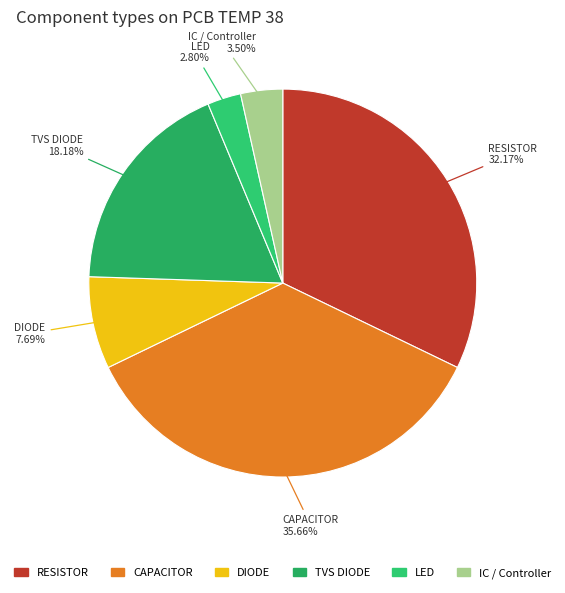

How many segments does this pie chart have?

6